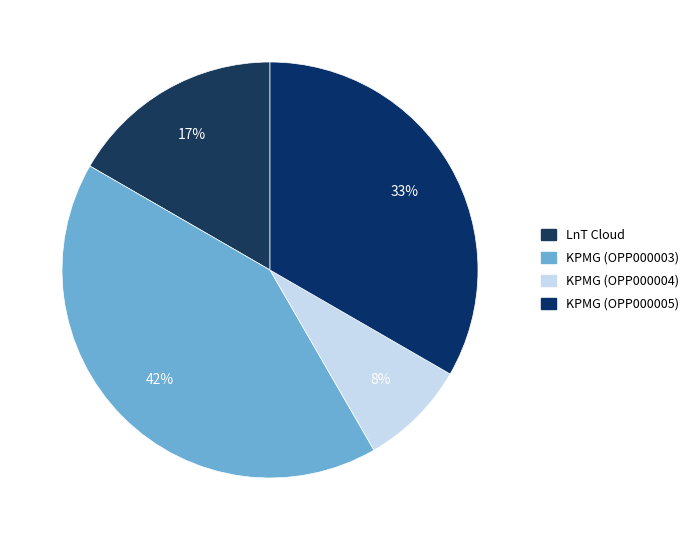

Count the number of slices in the pie.

4